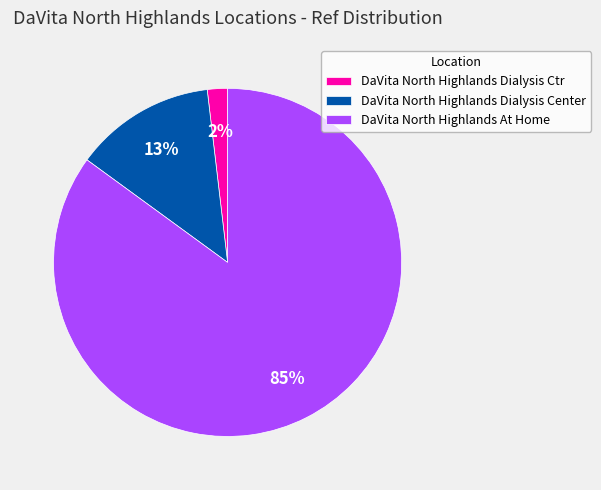

To the nearest percent, what is the difference between the DaVita North Highlands At Home and DaVita North Highlands Dialysis Ctr slice percentages?

83%